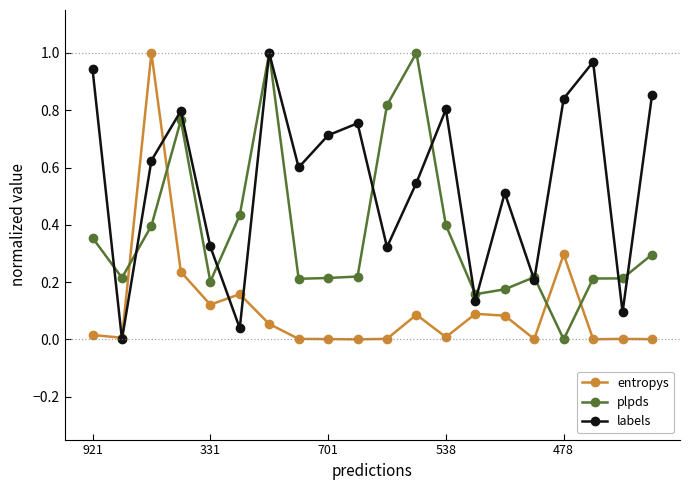

How many times do entropys and plpds cross each other?

4